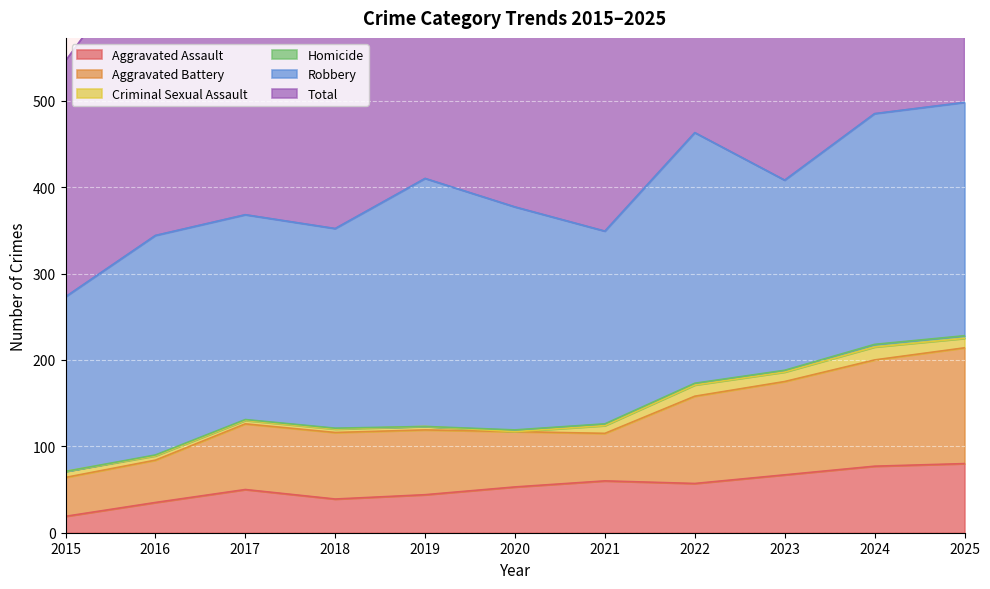

What is the difference between the Criminal Sexual Assault values at 2018 and 2016?

1